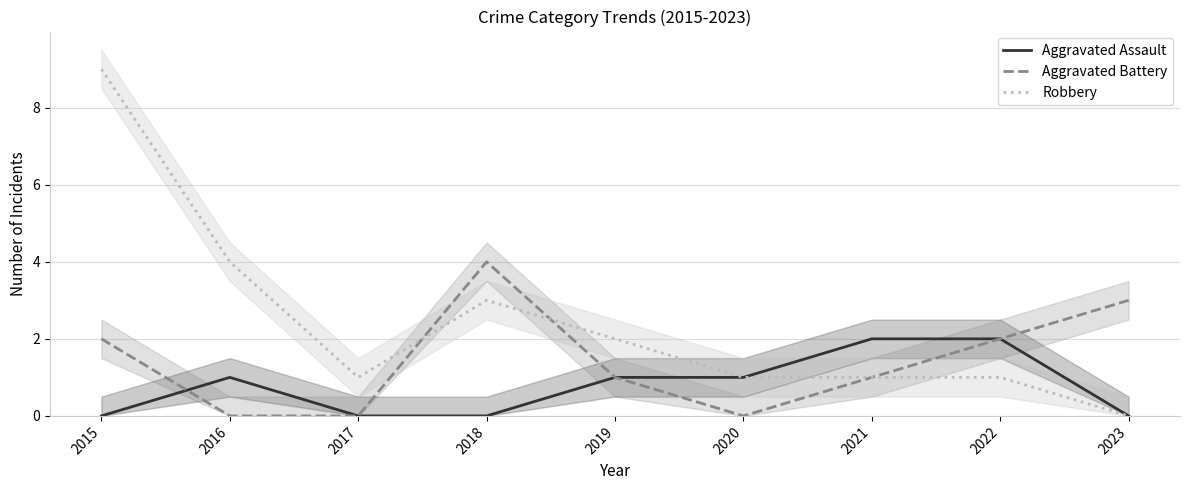

Rank the series by their maximum value, from lowest to highest.

Aggravated Assault, Aggravated Battery, Robbery